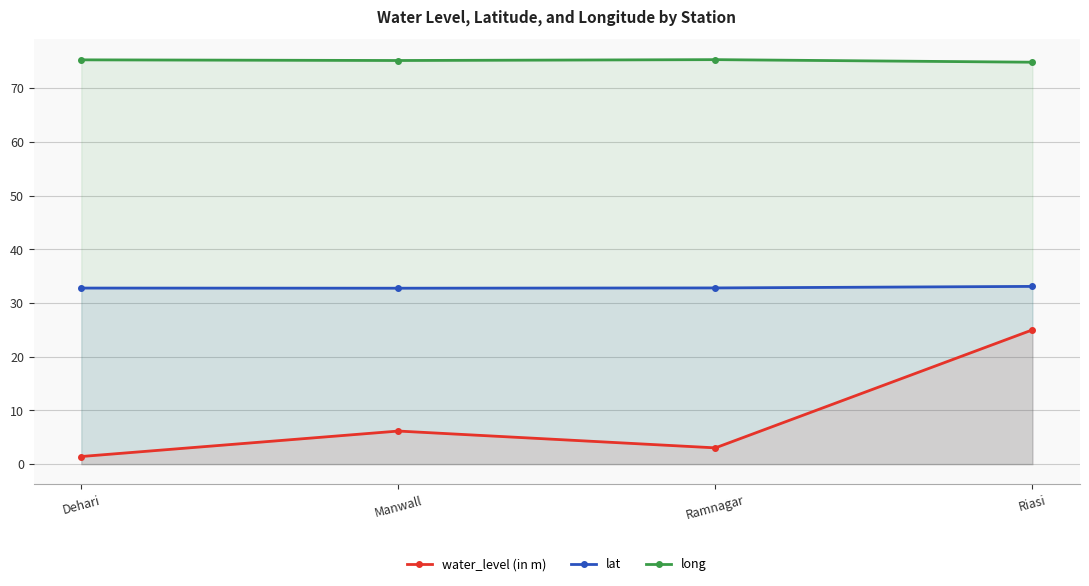

Is it true that long equals 127.8 at Ramnagar?

False